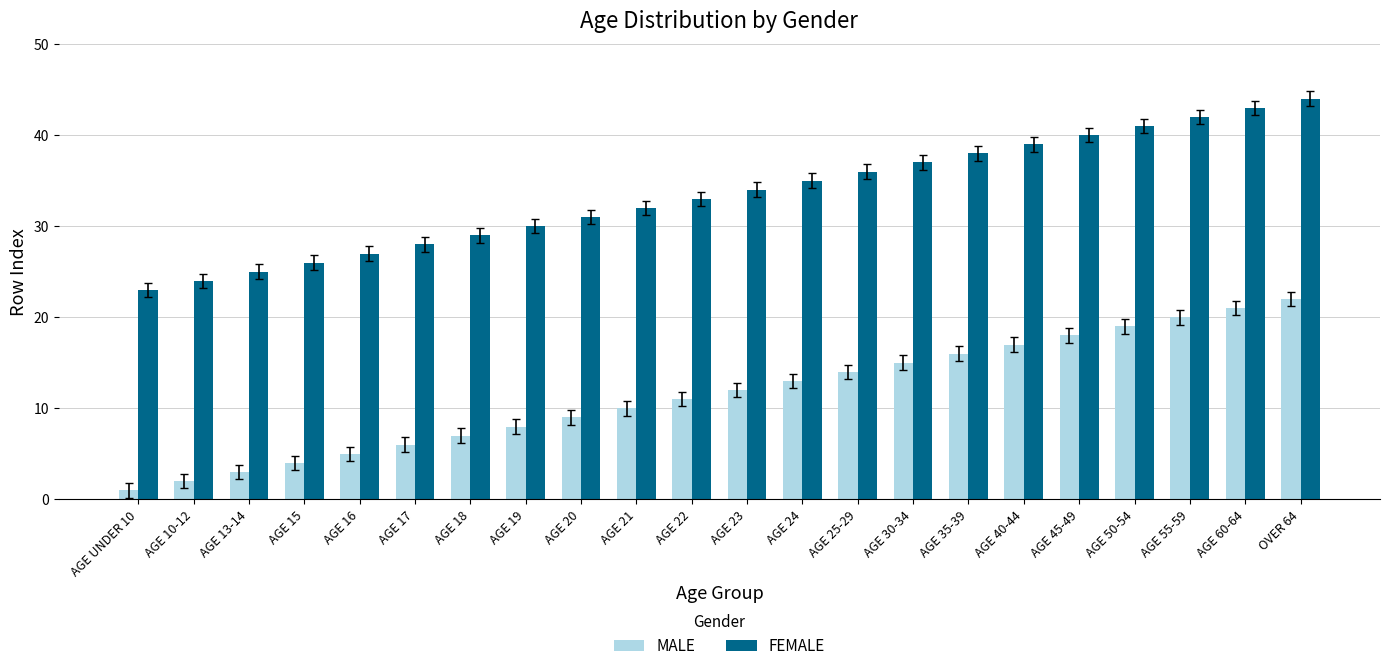

True or false: MALE has a value of 3 at AGE 13-14.

True